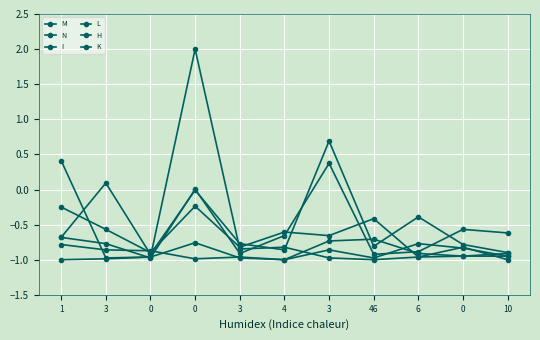

How many lines are shown in the chart?

6